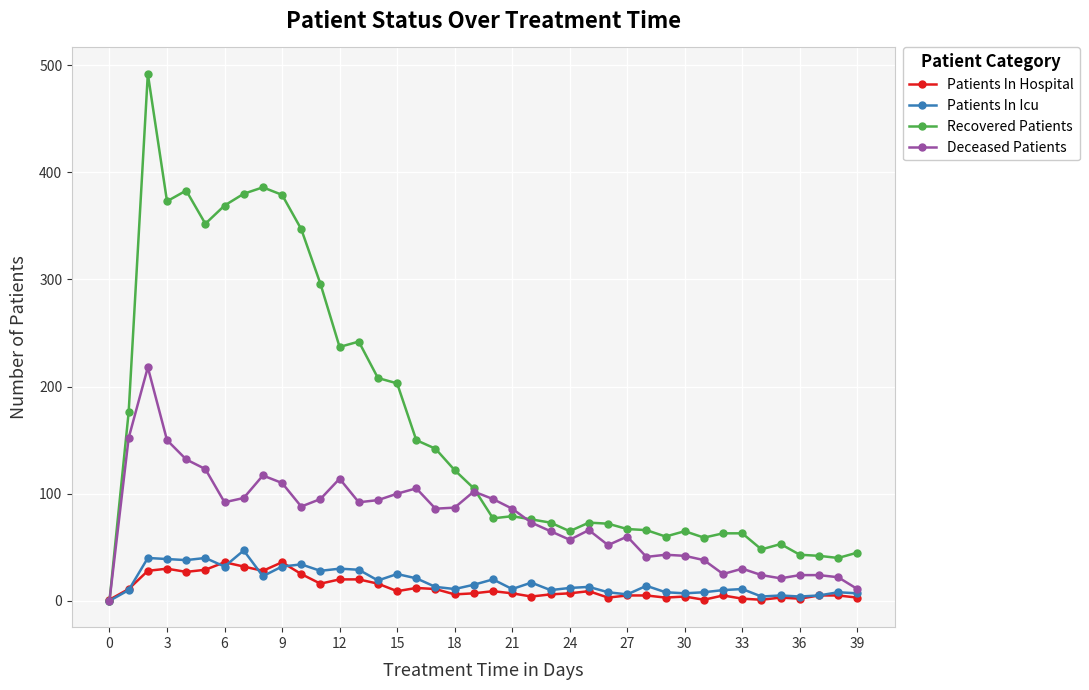

True or false: Patients In Hospital has more than 1 interior local peaks.

True